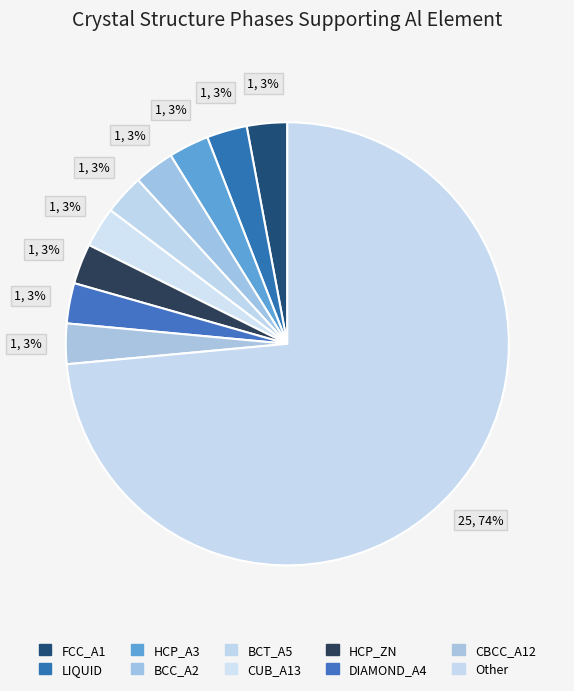

To the nearest percent, what is the difference between the largest and smallest slice percentages?

71%